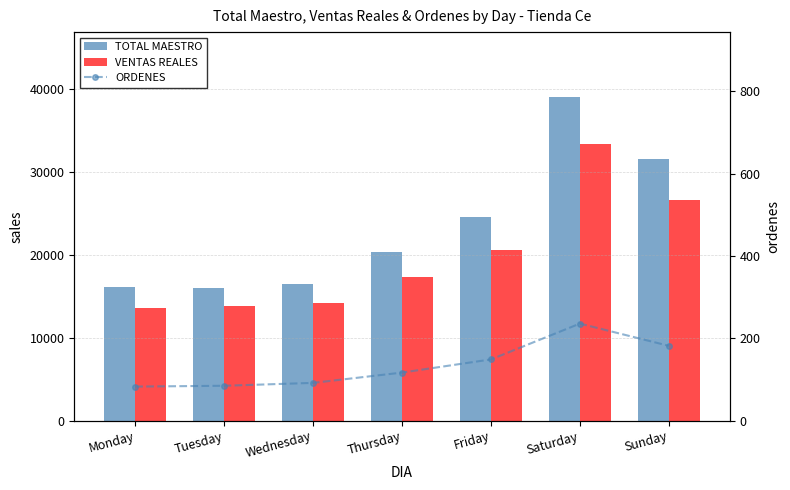

At Friday, list the series in order from smallest to largest.

ORDENES, VENTAS REALES, TOTAL MAESTRO